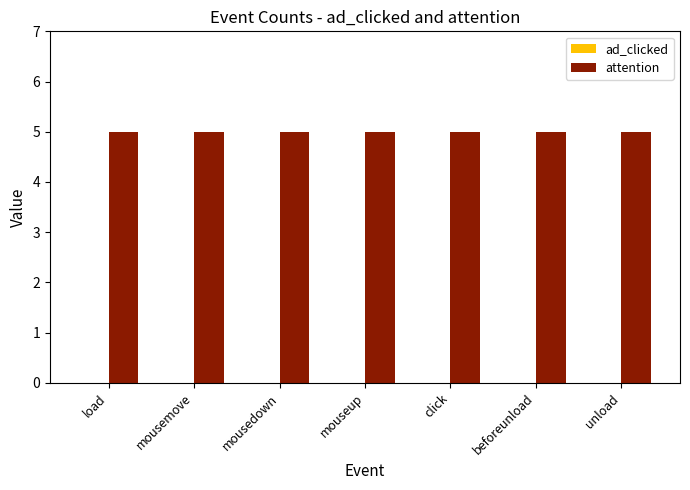

What position from the right is unload?

1